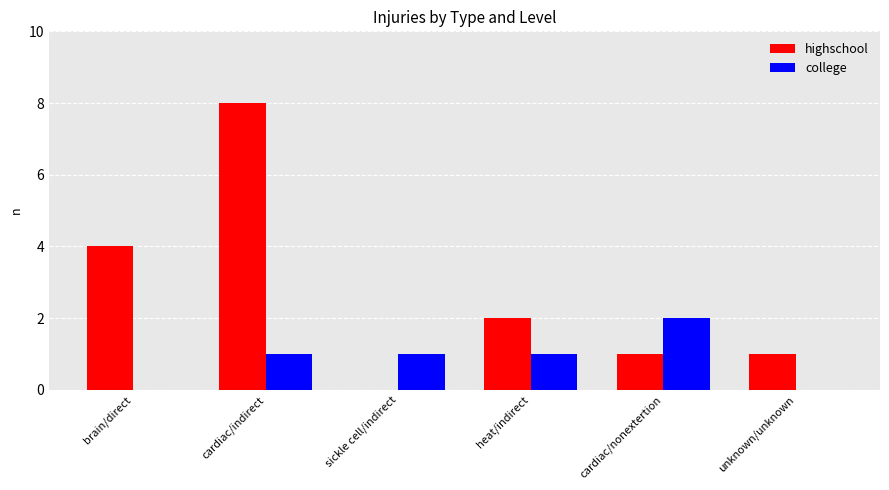

What is the sum of all highschool values?

16